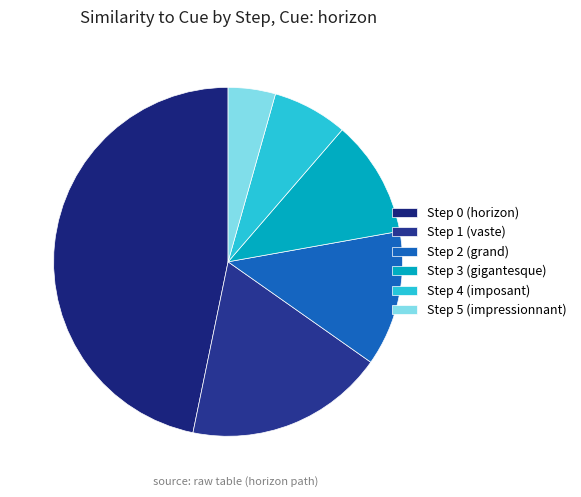

Which slice is the smallest?

Step 5 (impressionnant)